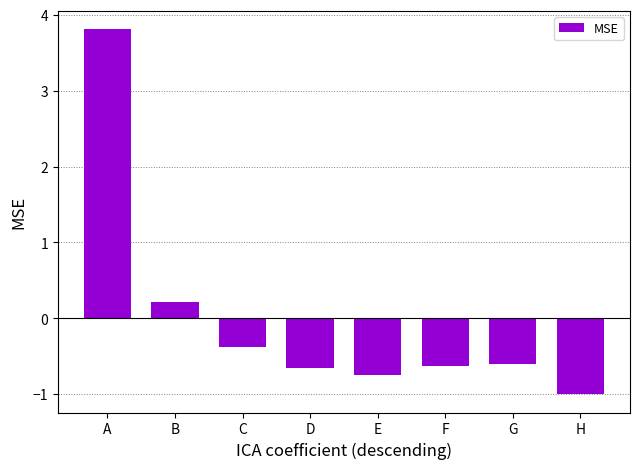

How many data points are less than 0?

6